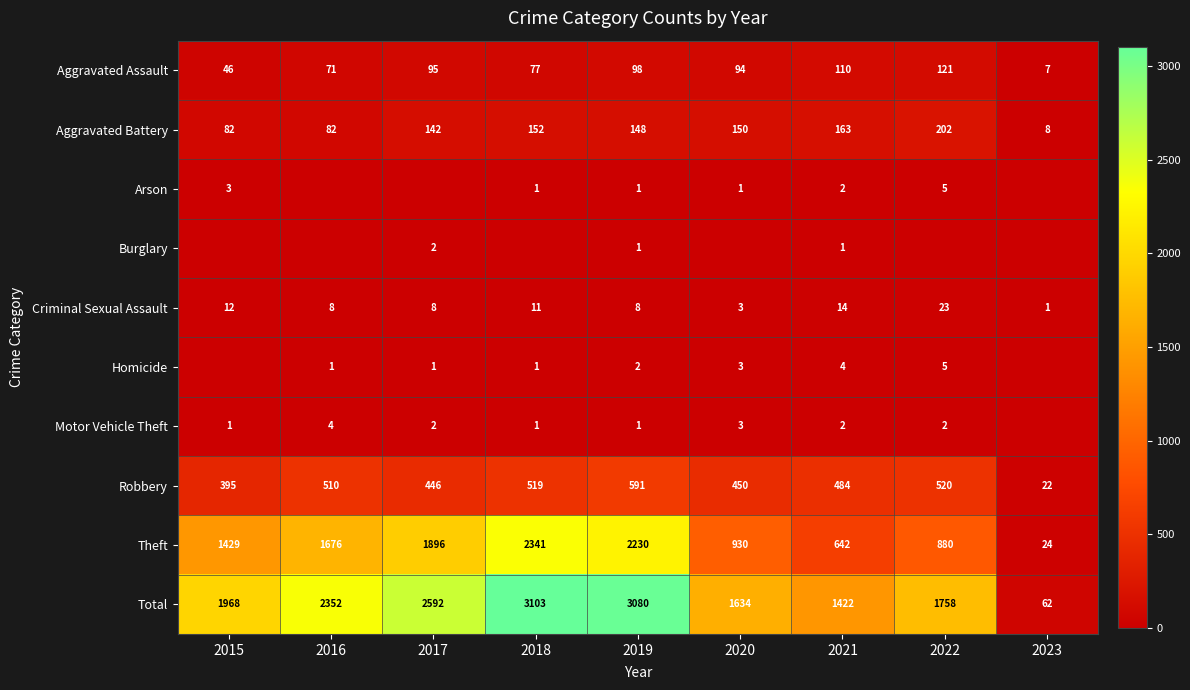

The Aggravated Battery series shows 152 at 2018. True or false?

True